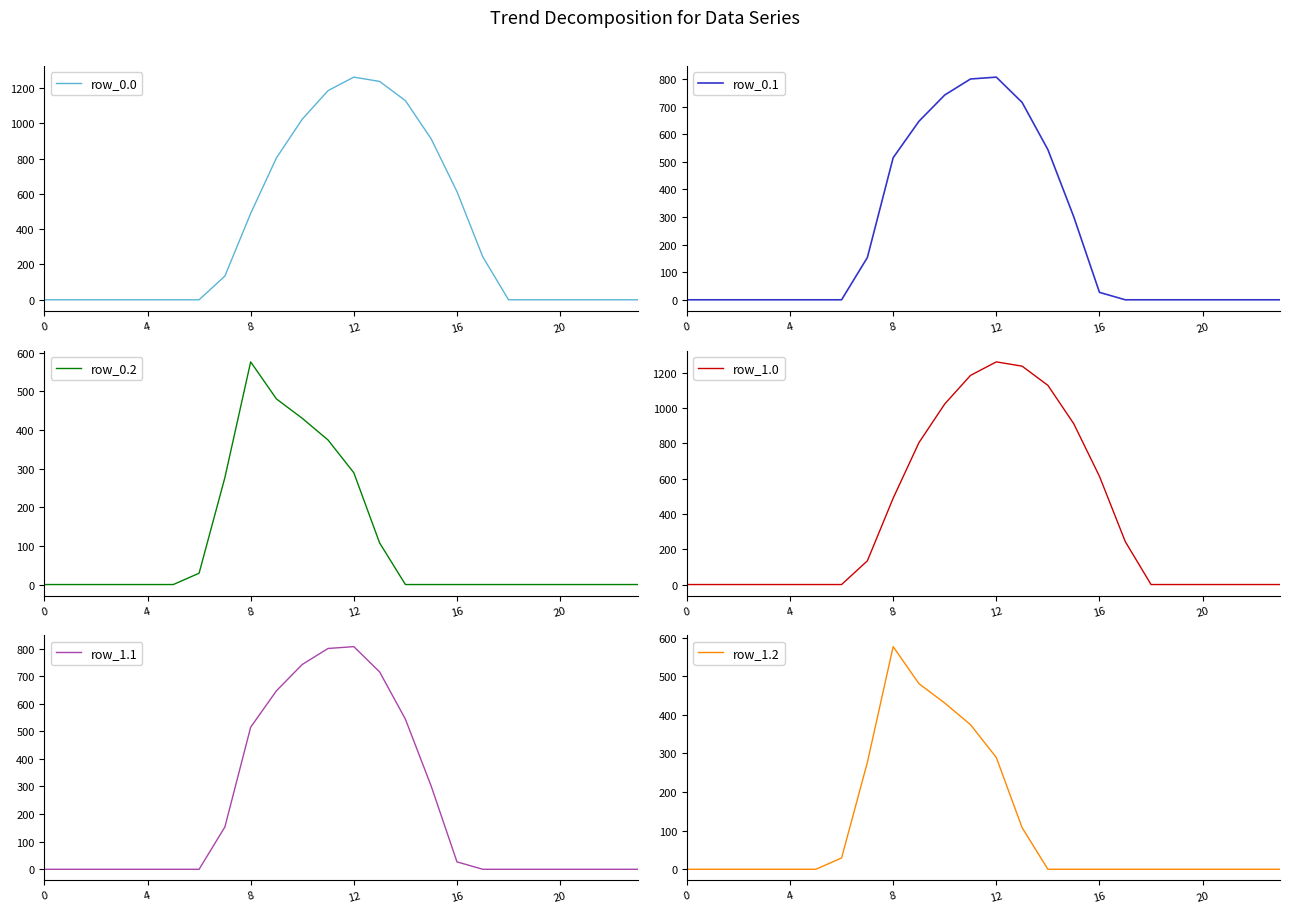

Rank the series at 7 from highest to lowest value.

row_0.2, row_1.2, row_0.1, row_1.1, row_0.0, row_1.0